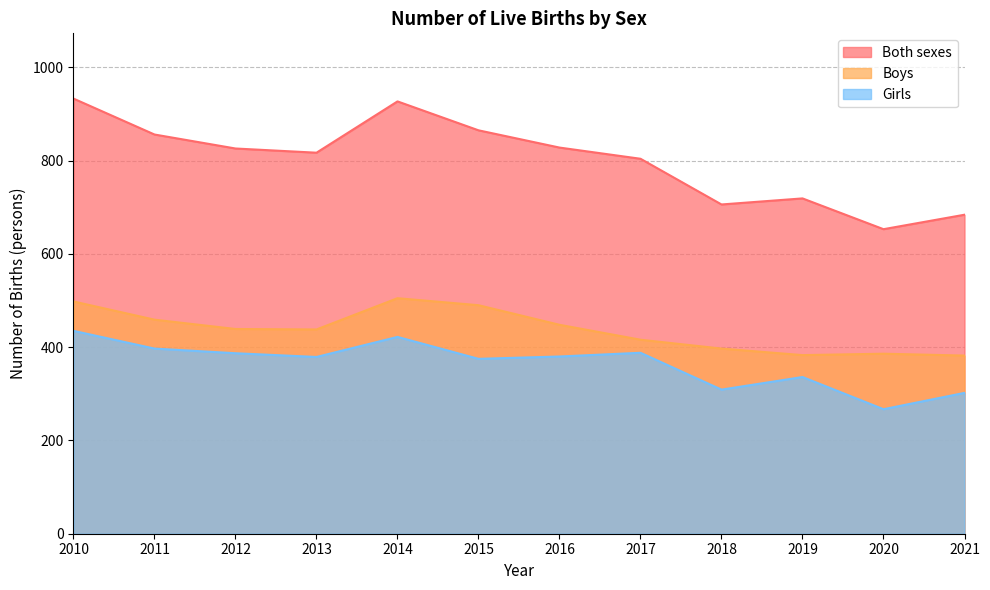

At how many categories does at least one series exceed 924?

2